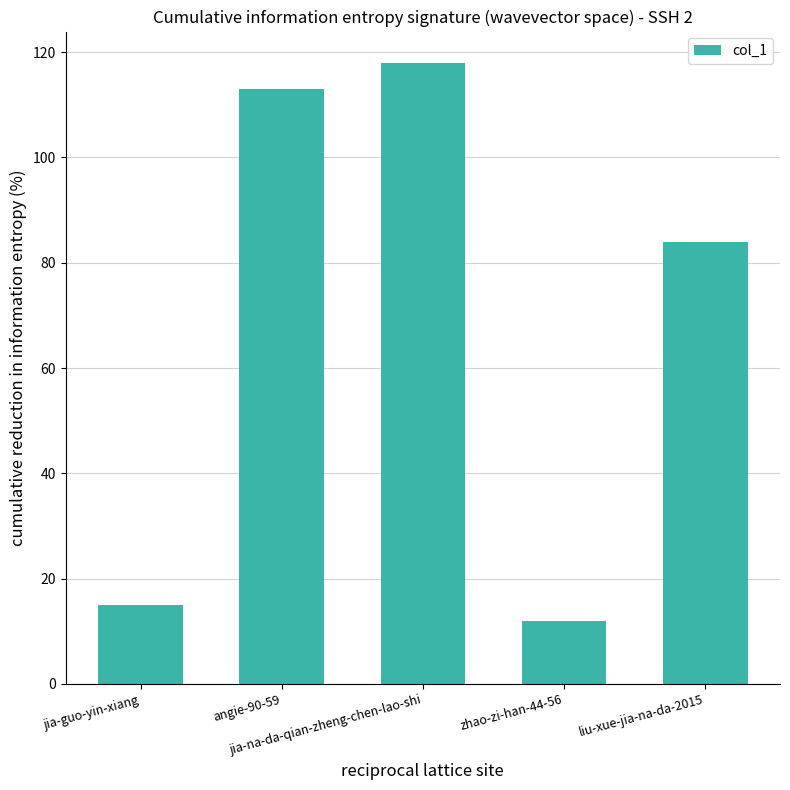

List the labels in order of value, smallest first.

zhao-zi-han-44-56, jia-guo-yin-xiang, liu-xue-jia-na-da-2015, angie-90-59, jia-na-da-qian-zheng-chen-lao-shi